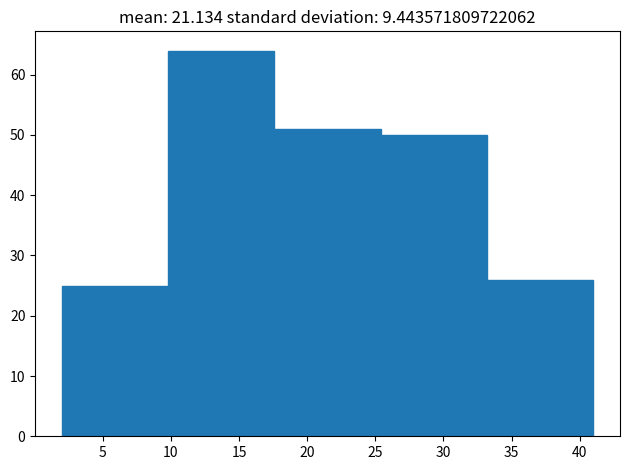

What is the height of the bar covering 33.2 to 41.0 on the x-axis? Neither the bar edges nor the heights are printed on the chart, so give them approximately, as read against the axes.

26